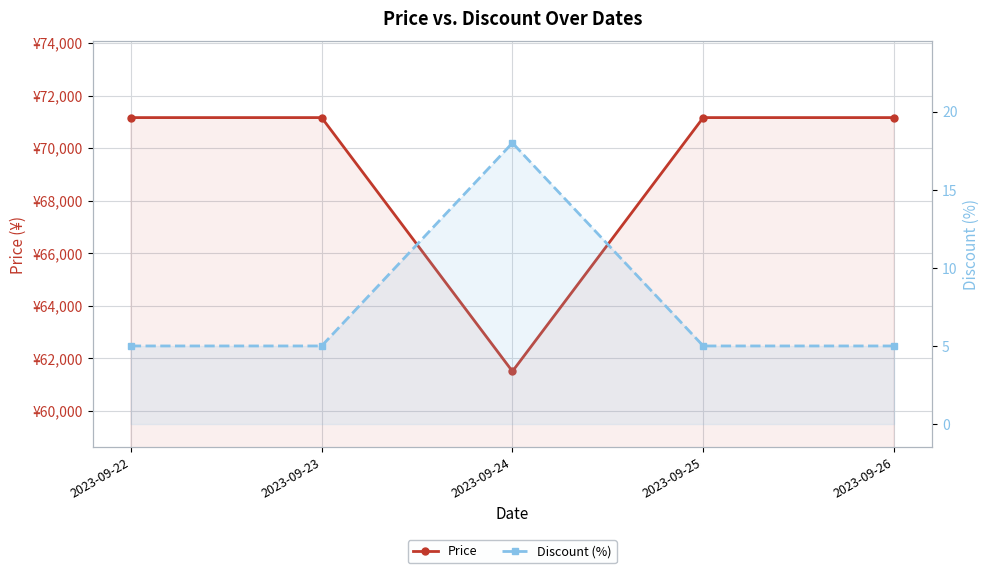

What is the sum of the Price values at 2023-09-25 and 2023-09-24?

132660